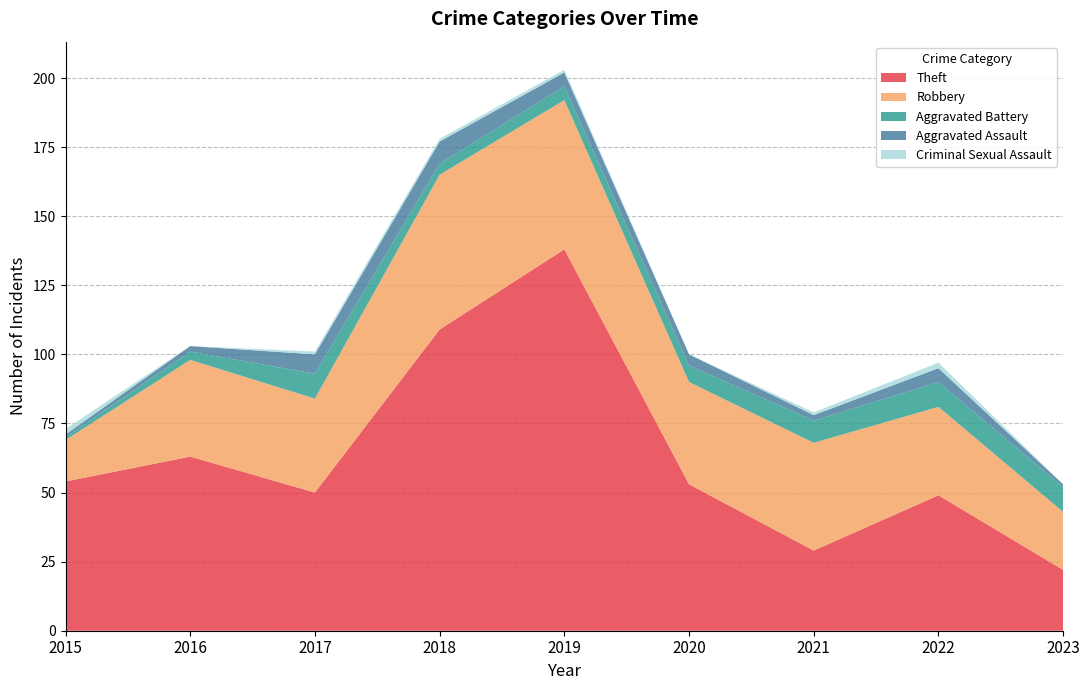

Reading left to right, transcribe all the data shown in this chart.

Theft: 2015=54	2016=63	2017=50	2018=109	2019=138	2020=53	2021=29	2022=49	2023=22
Robbery: 2015=15	2016=35	2017=34	2018=56	2019=54	2020=37	2021=39	2022=32	2023=21
Aggravated Battery: 2015=1	2016=3	2017=9	2018=4	2019=5	2020=6	2021=8	2022=9	2023=9
Aggravated Assault: 2015=1	2016=2	2017=7	2018=8	2019=5	2020=4	2021=2	2022=5	2023=1
Criminal Sexual Assault: 2015=2	2016=0	2017=1	2018=1	2019=1	2020=0	2021=1	2022=2	2023=0